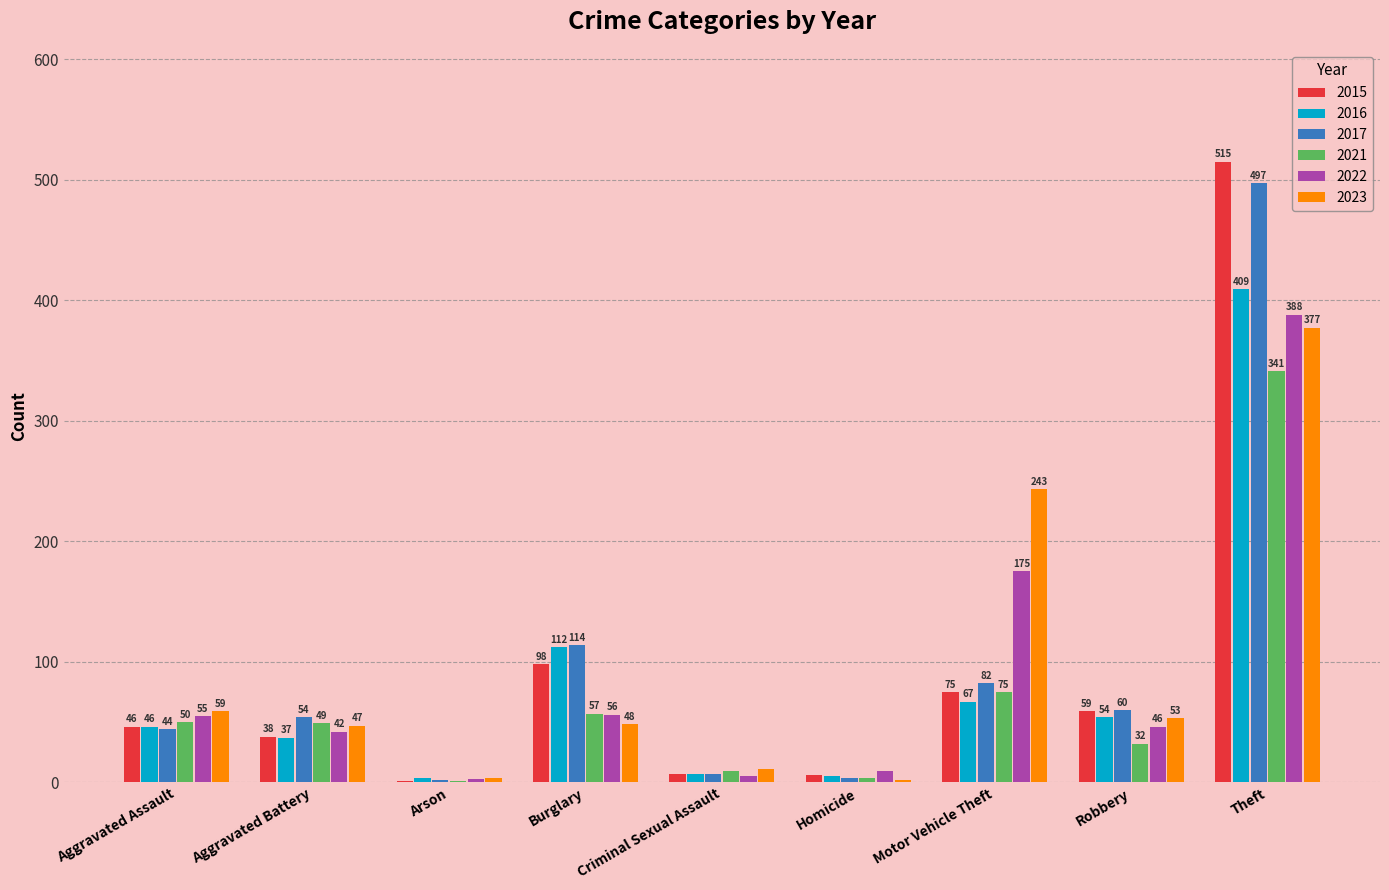

Is it true that 2021 equals 18 at Aggravated Battery?

False